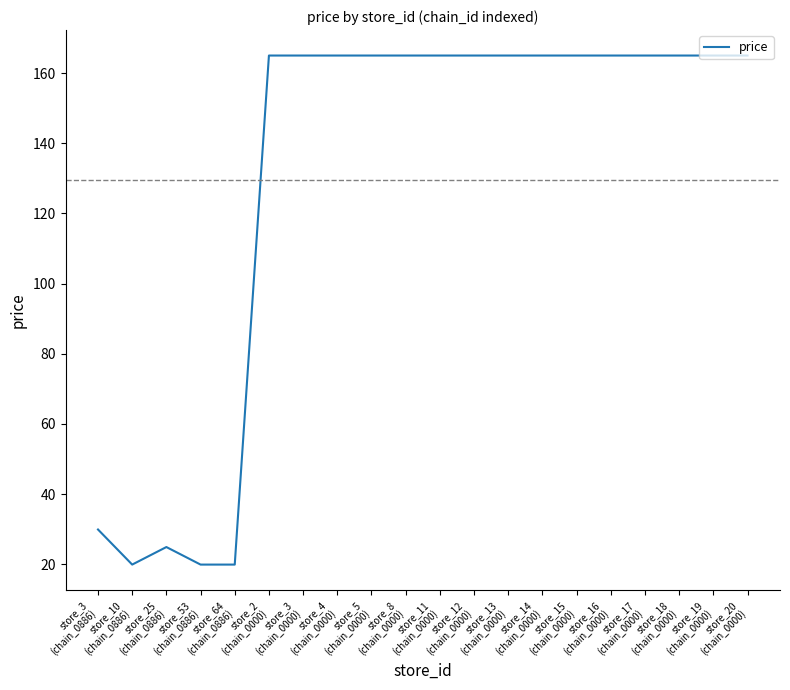

The chart shows a value of 34.8 at store_64
(chain_0886). True or false?

False